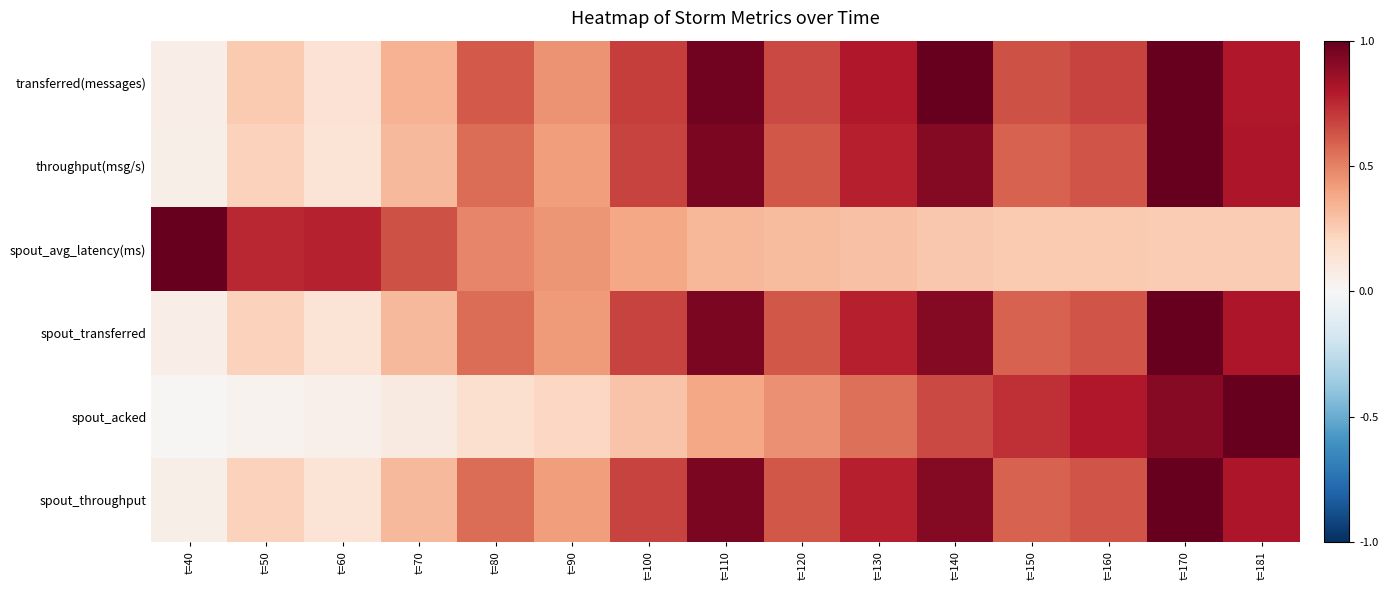

Reading left to right, what are all the values shown in this chart?

transferred(messages): t=40=0.1	t=50=0.3	t=60=0.1	t=70=0.3	t=80=0.6	t=90=0.4	t=100=0.7	t=110=1.0	t=120=0.7	t=130=0.8	t=140=1.0	t=150=0.6	t=160=0.7	t=170=1.0	t=181=0.8
throughput(msg/s): t=40=0.1	t=50=0.2	t=60=0.1	t=70=0.3	t=80=0.6	t=90=0.4	t=100=0.7	t=110=0.9	t=120=0.6	t=130=0.8	t=140=0.9	t=150=0.6	t=160=0.6	t=170=1.0	t=181=0.8
spout_avg_latency(ms): t=40=1.0	t=50=0.7	t=60=0.8	t=70=0.6	t=80=0.5	t=90=0.4	t=100=0.4	t=110=0.3	t=120=0.3	t=130=0.3	t=140=0.3	t=150=0.3	t=160=0.3	t=170=0.2	t=181=0.2
spout_transferred: t=40=0.1	t=50=0.2	t=60=0.1	t=70=0.3	t=80=0.6	t=90=0.4	t=100=0.7	t=110=0.9	t=120=0.6	t=130=0.8	t=140=0.9	t=150=0.6	t=160=0.6	t=170=1.0	t=181=0.8
spout_acked: t=40=0.0	t=50=0.0	t=60=0.1	t=70=0.1	t=80=0.2	t=90=0.2	t=100=0.3	t=110=0.4	t=120=0.5	t=130=0.5	t=140=0.7	t=150=0.7	t=160=0.8	t=170=0.9	t=181=1.0
spout_throughput: t=40=0.1	t=50=0.2	t=60=0.1	t=70=0.3	t=80=0.6	t=90=0.4	t=100=0.7	t=110=0.9	t=120=0.6	t=130=0.8	t=140=0.9	t=150=0.6	t=160=0.6	t=170=1.0	t=181=0.8